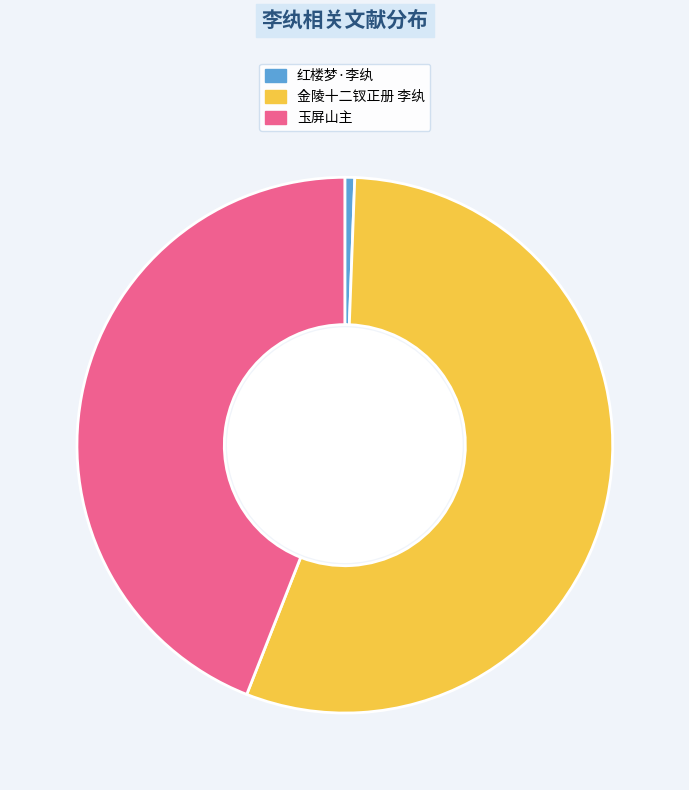

Is there any slice that represents more than half of the pie?

Yes